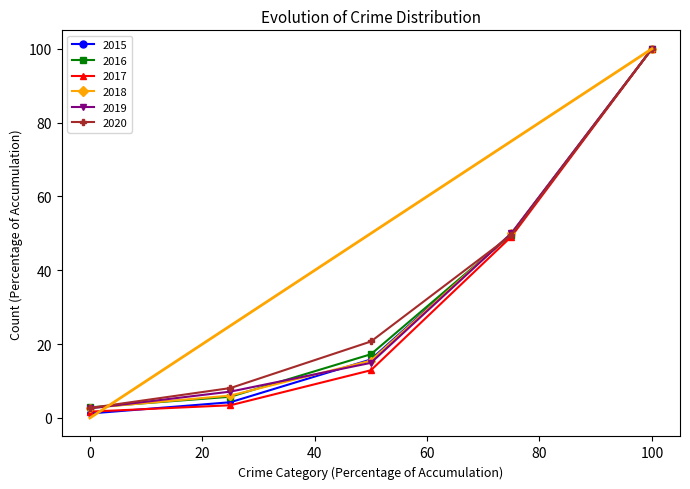

True or false: 2018 has more than 0 interior local peaks.

False